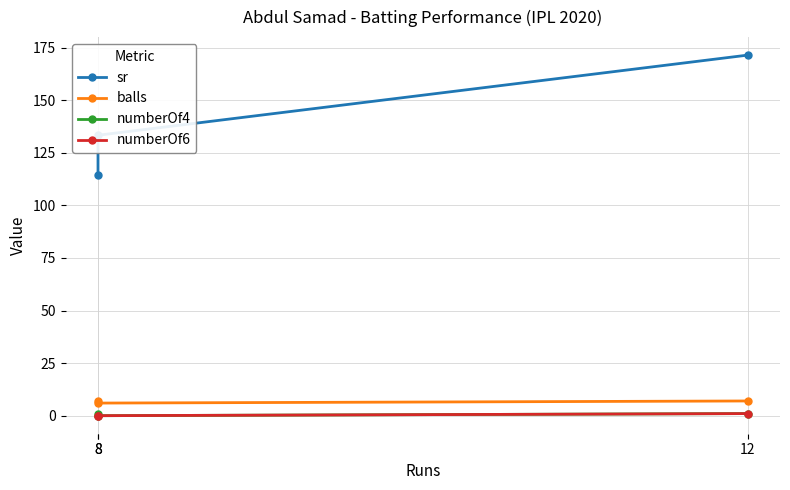

Where is balls nearest to the value 6?

8